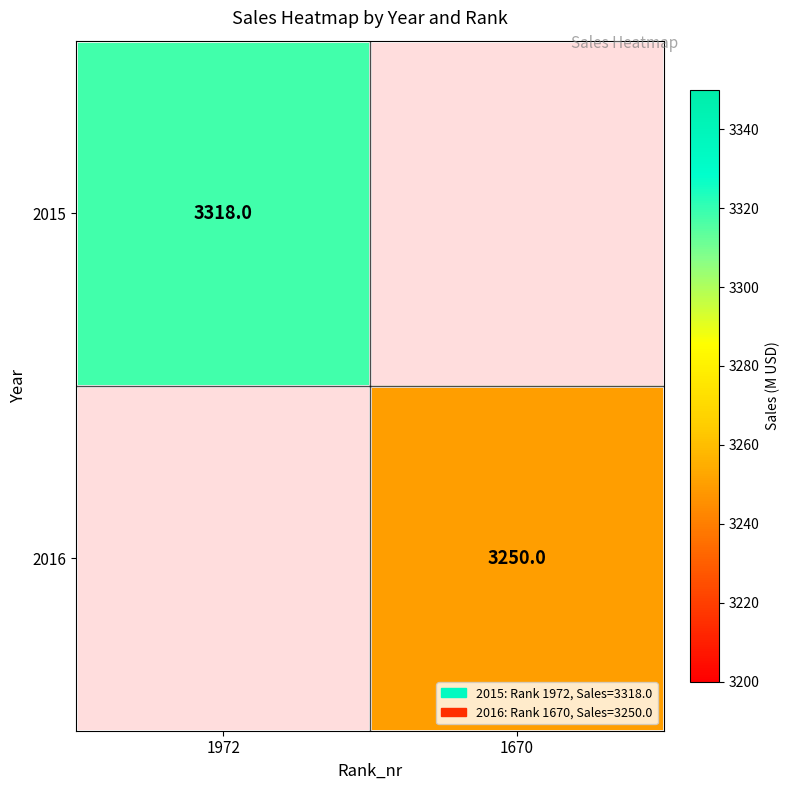

Is it true that 2016 equals 791 at 1670?

False